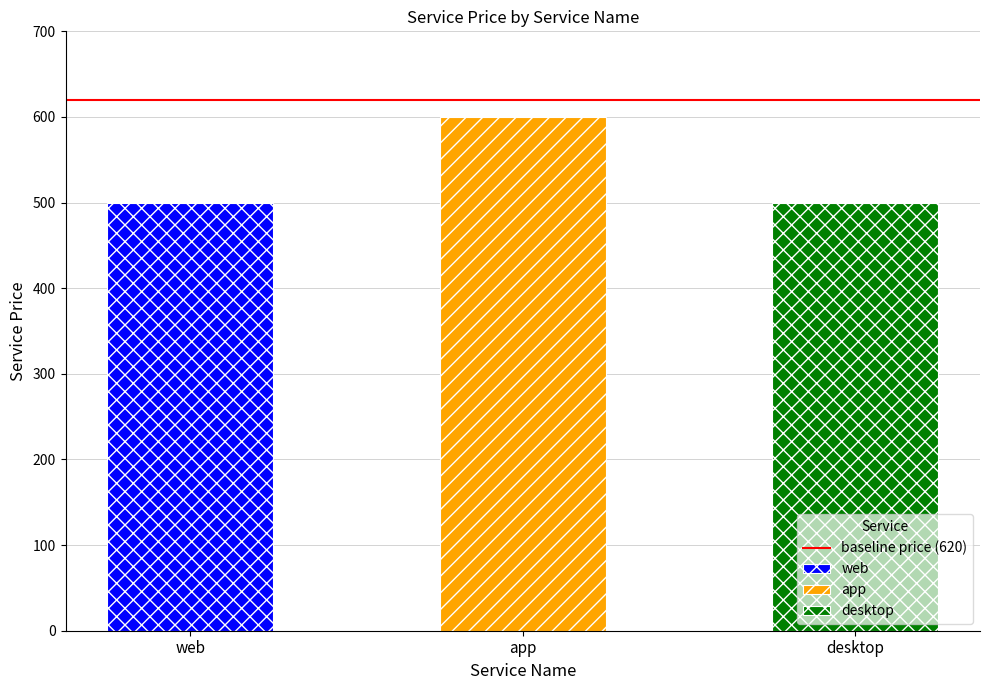

What is the average value?

533